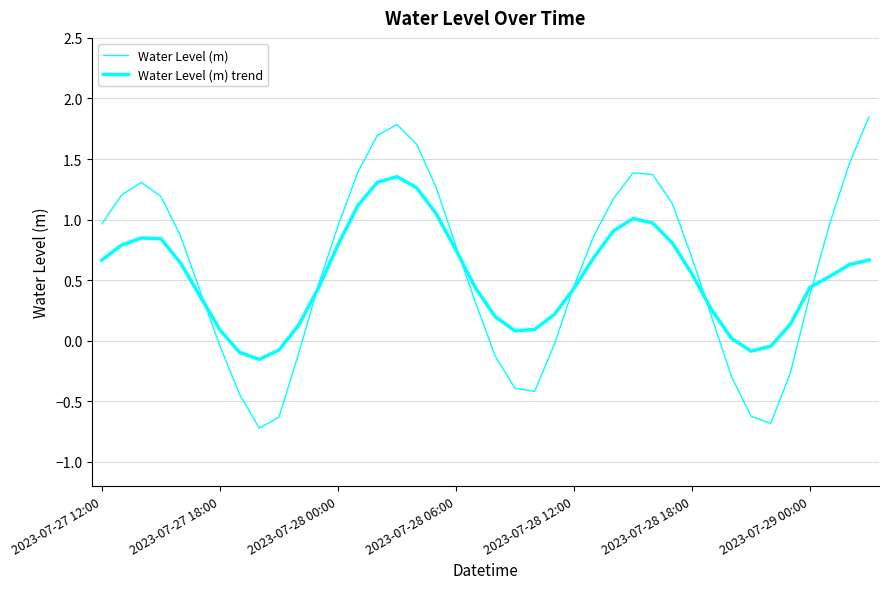

Is this an area chart (filled region under the line)?

No